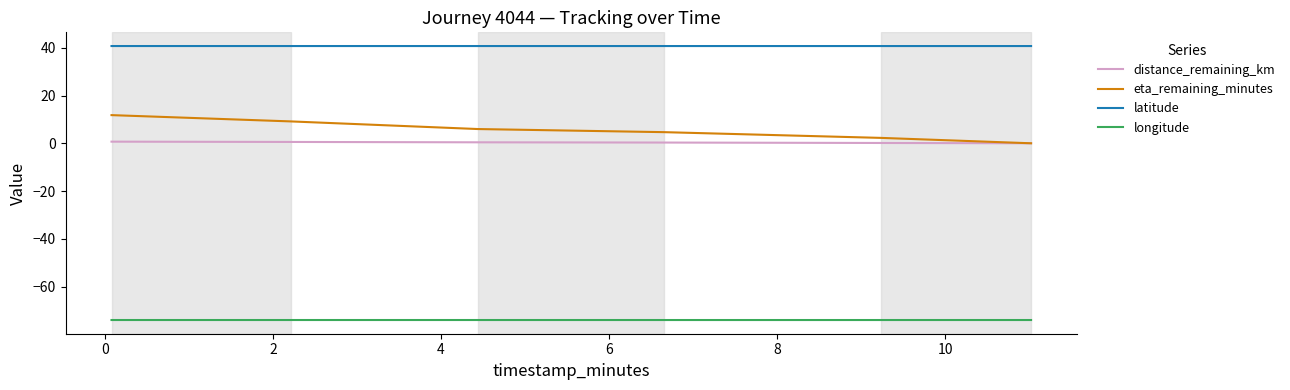

True or false: distance_remaining_km and longitude intersect in this chart.

False